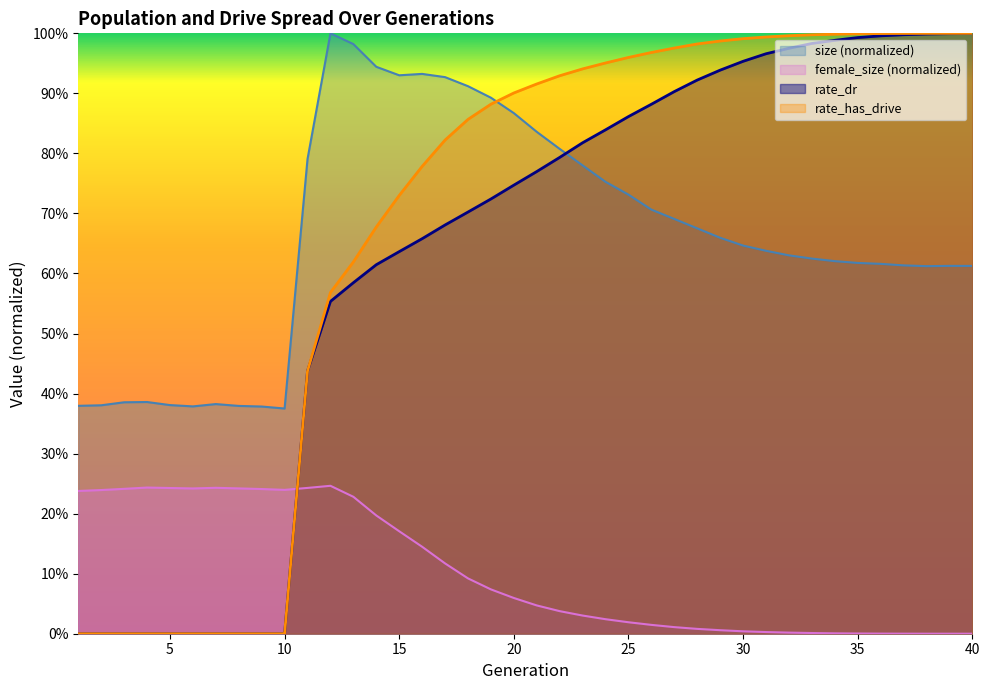

Is the value of size at 27 greater than the value of rate_dr at 22?

No